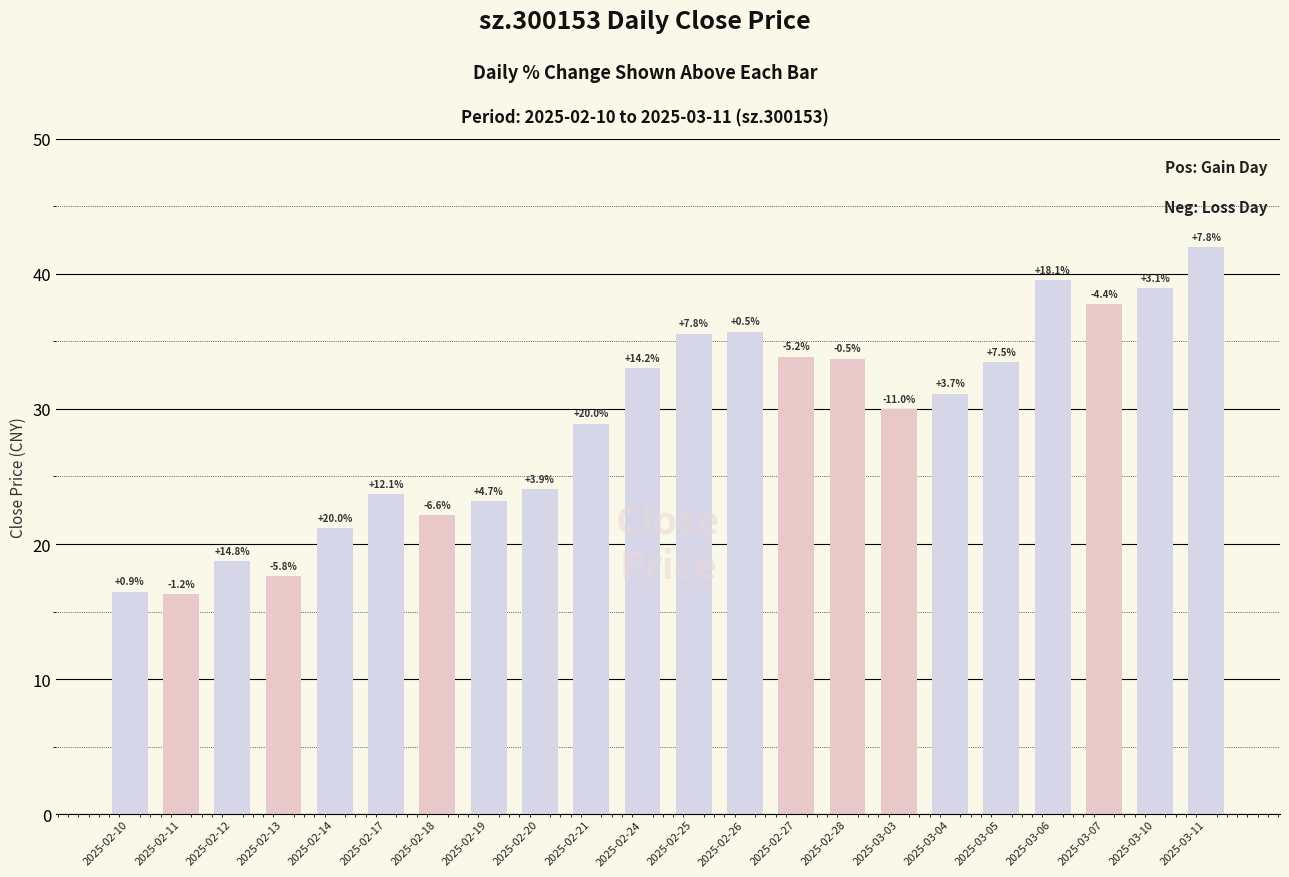

How many bars are there in total?

22